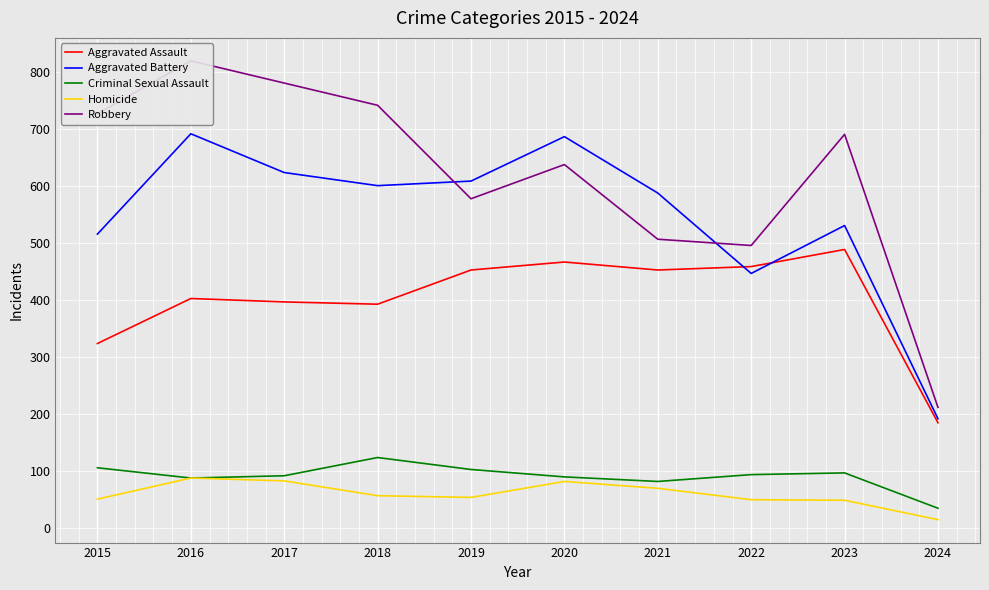

How many interior local valleys does the Homicide series have?

1